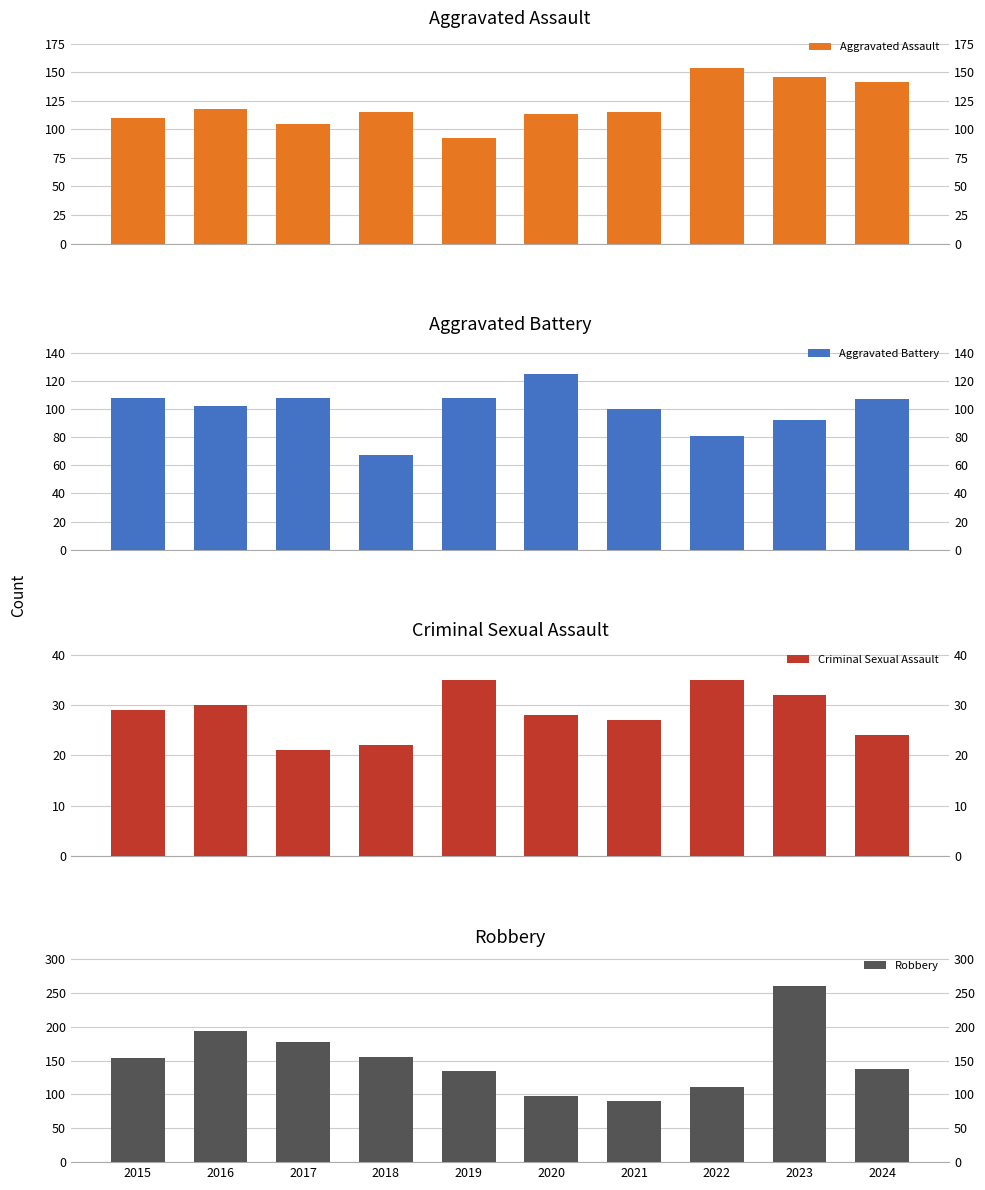

At which label does Criminal Sexual Assault reach its peak?

2019